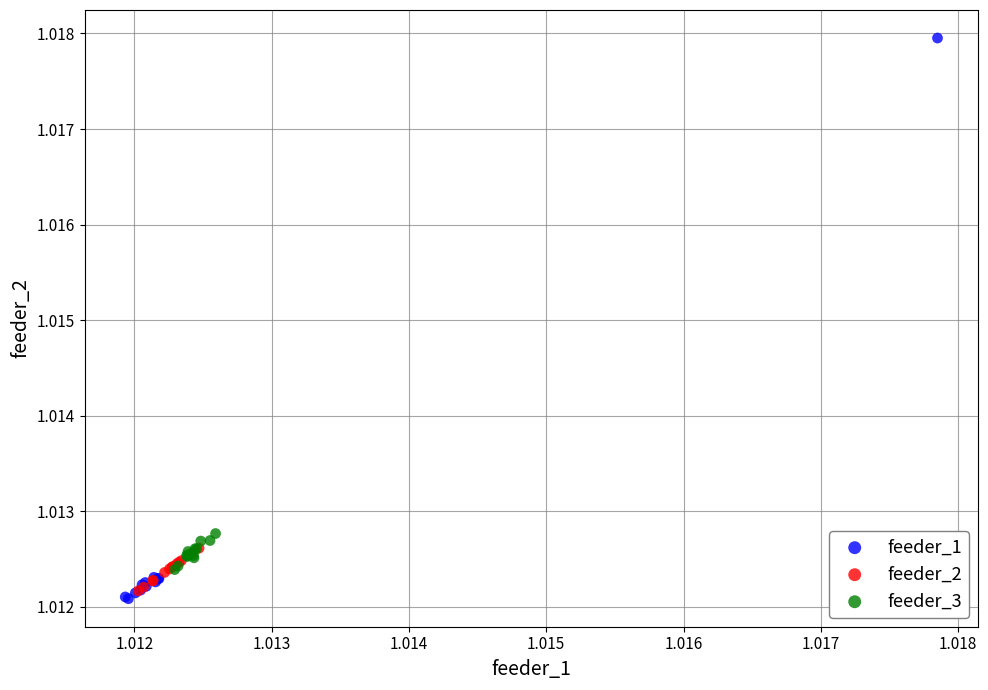

Which series has the largest Y range (max minus min)?

feeder_1